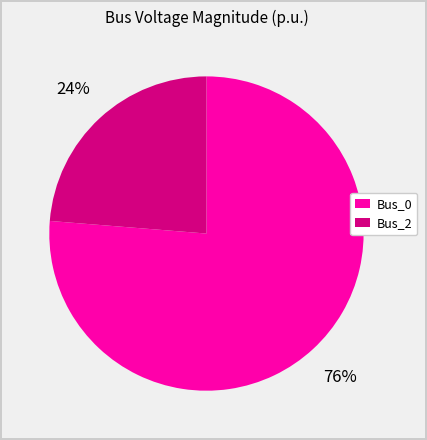

Which has a higher value, Bus_2 or Bus_0?

Bus_0